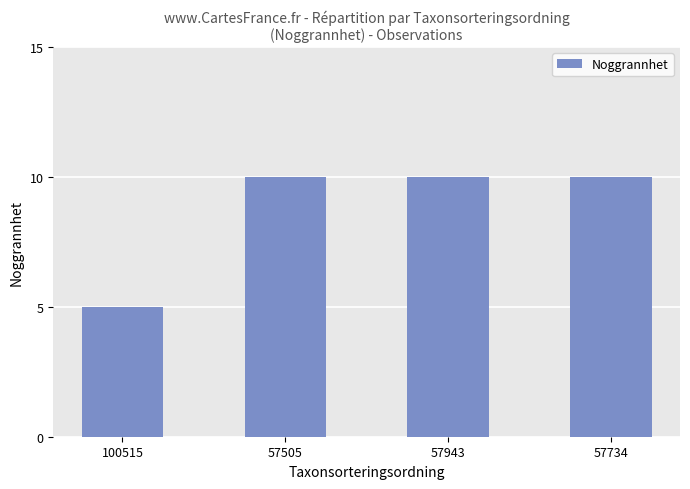

Count the number of categories in the chart.

4